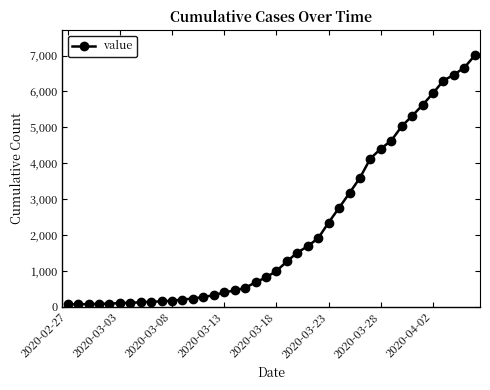

How many lines are shown in the chart?

1